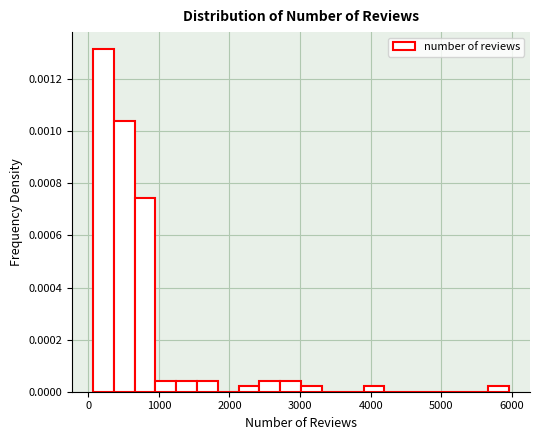

Read against the x-axis, roughly where is the centre of the tallest bar?

200